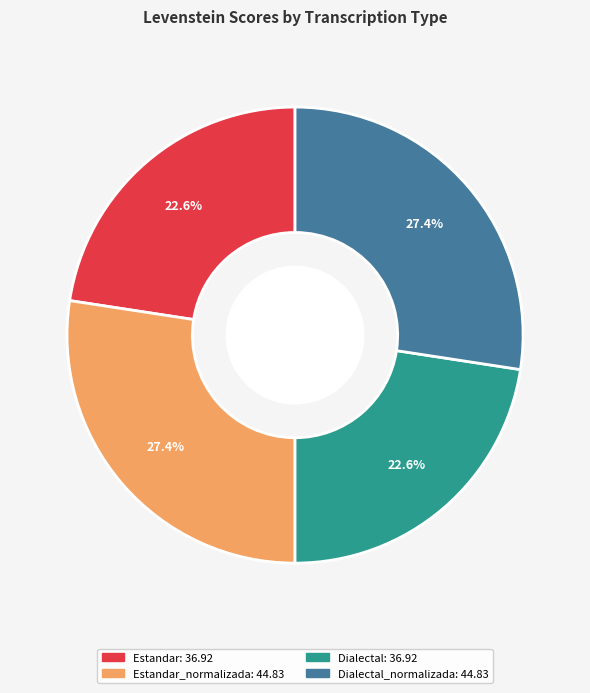

Is there a majority slice in this chart?

No